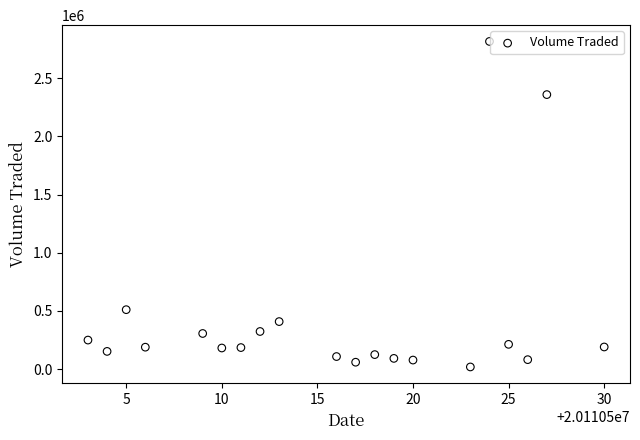

What is the range of X values (max minus min)?

27